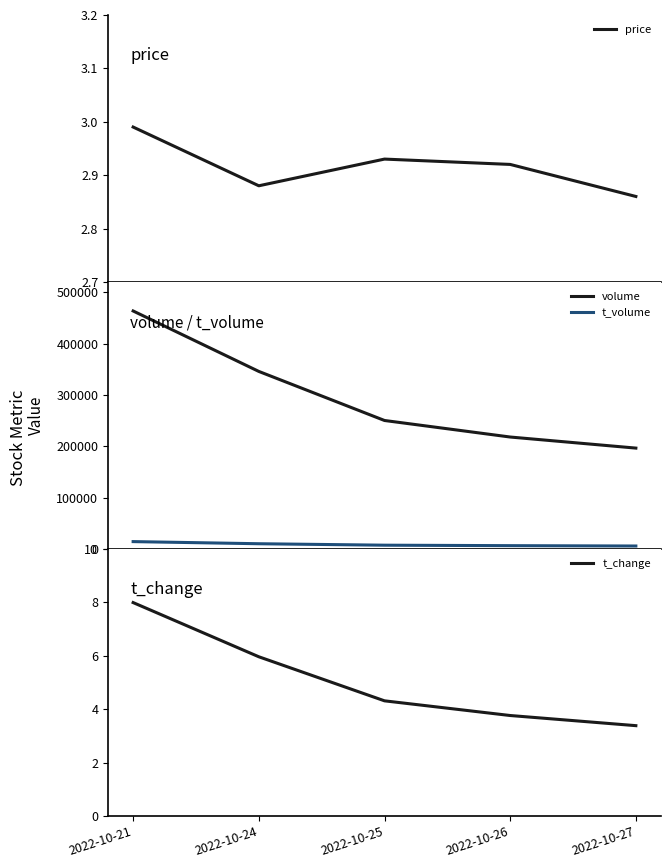

How many values in the volume series are below 250108?

2